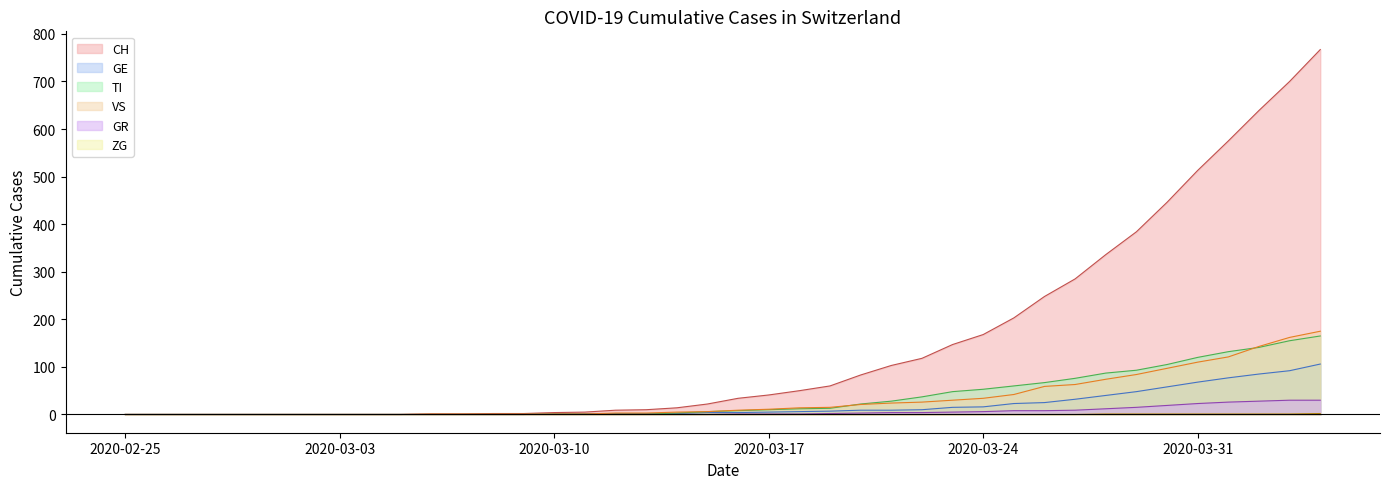

The value of VS at 2020-04-02 is 52. True or false?

False